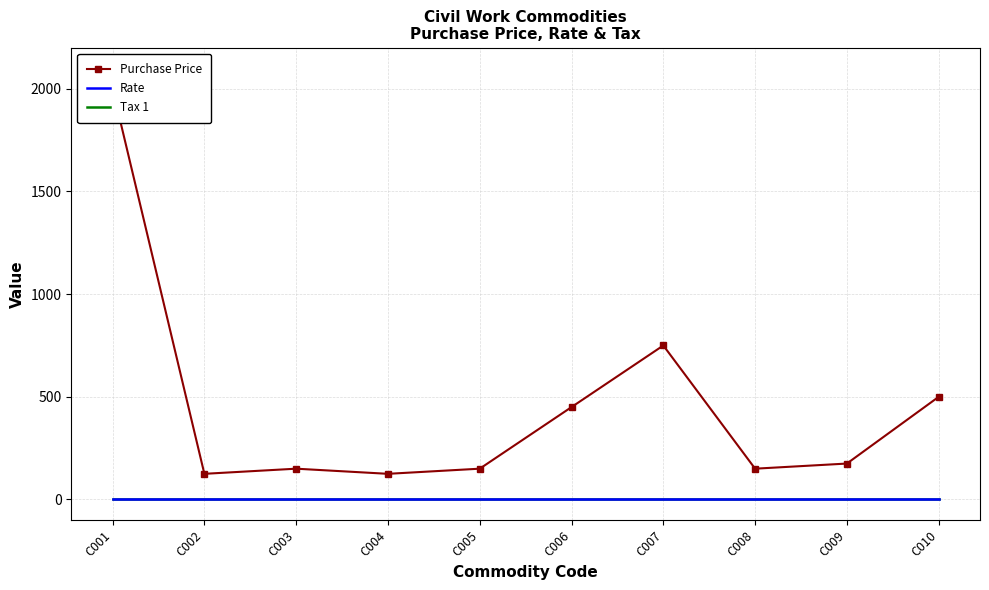

What is the difference between the highest and lowest values at C010?

500.0